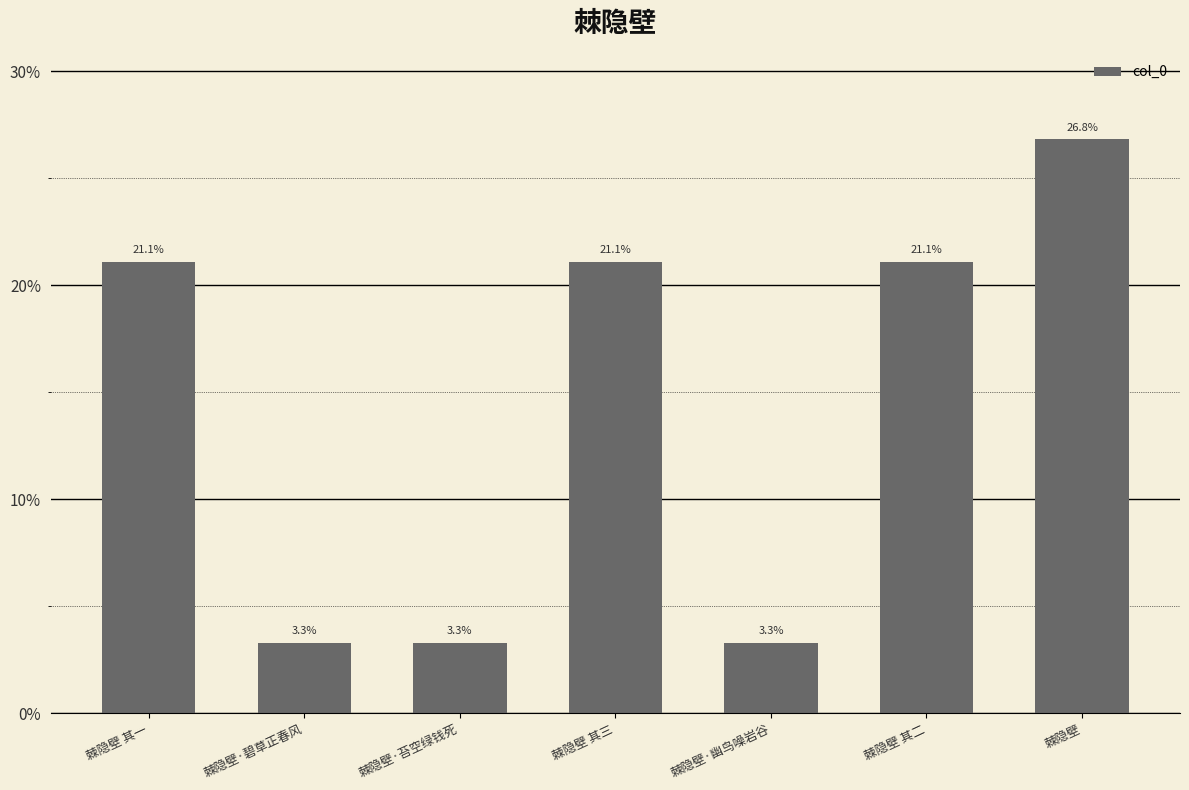

Are the bars grouped side by side (vs. stacked)?

No